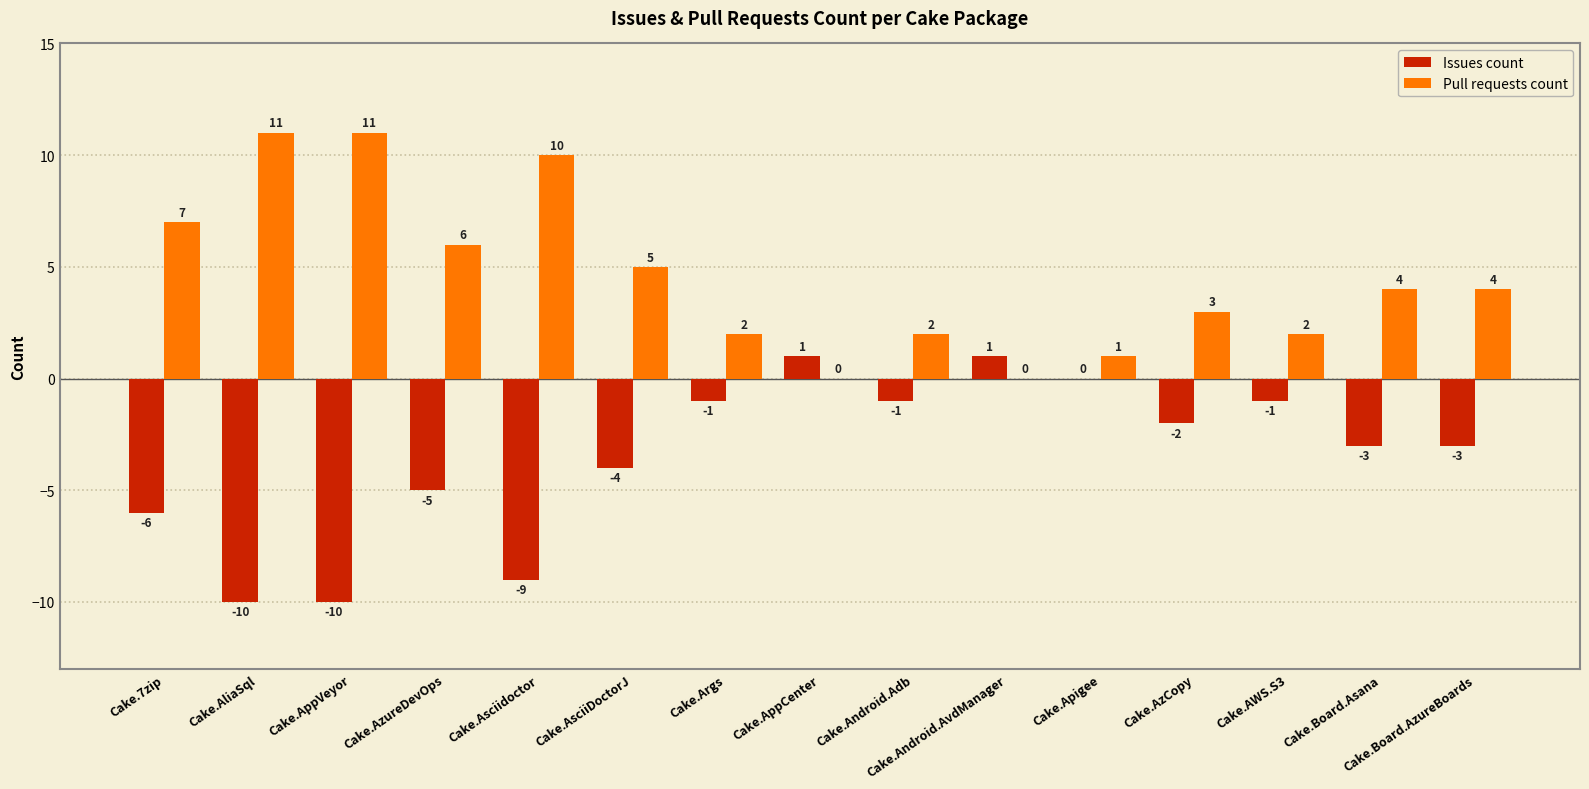

At which label is Pull requests count closest to 5?

Cake.AsciiDoctorJ